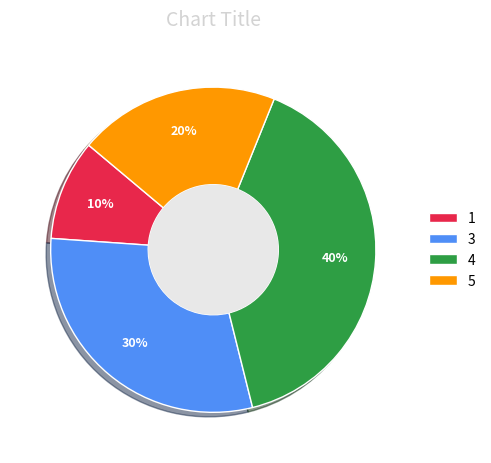

Combined, do 5 and 1 account for over 50%?

No